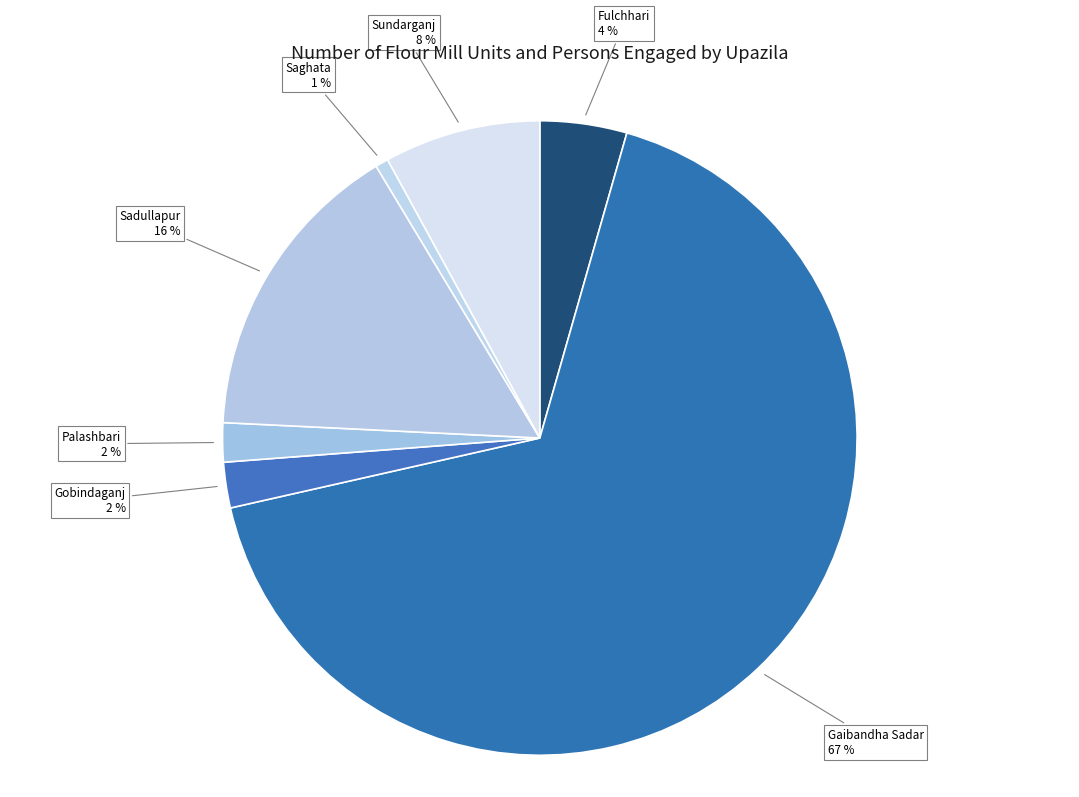

Does Saghata account for over 50% of the chart?

No